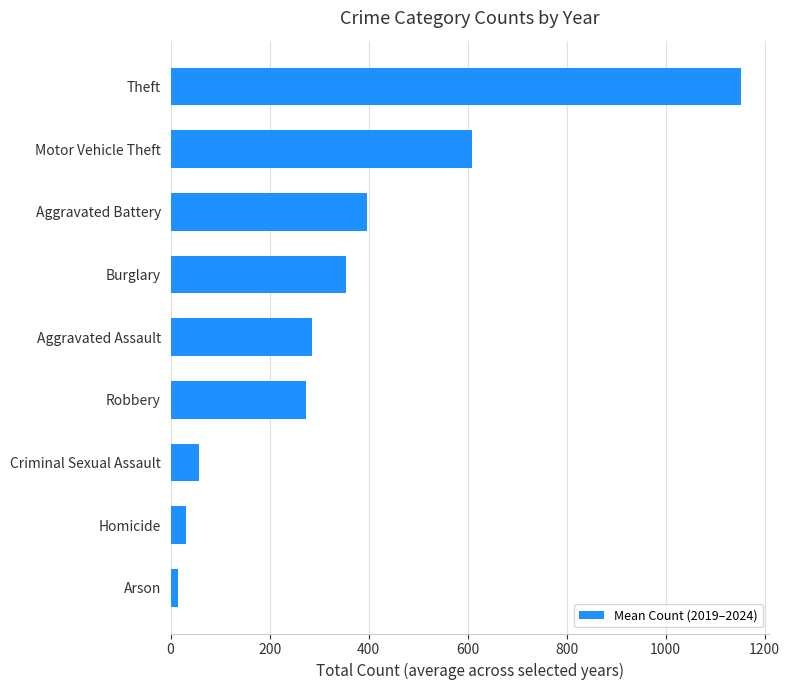

What is the minimum value shown in the chart?

14.0